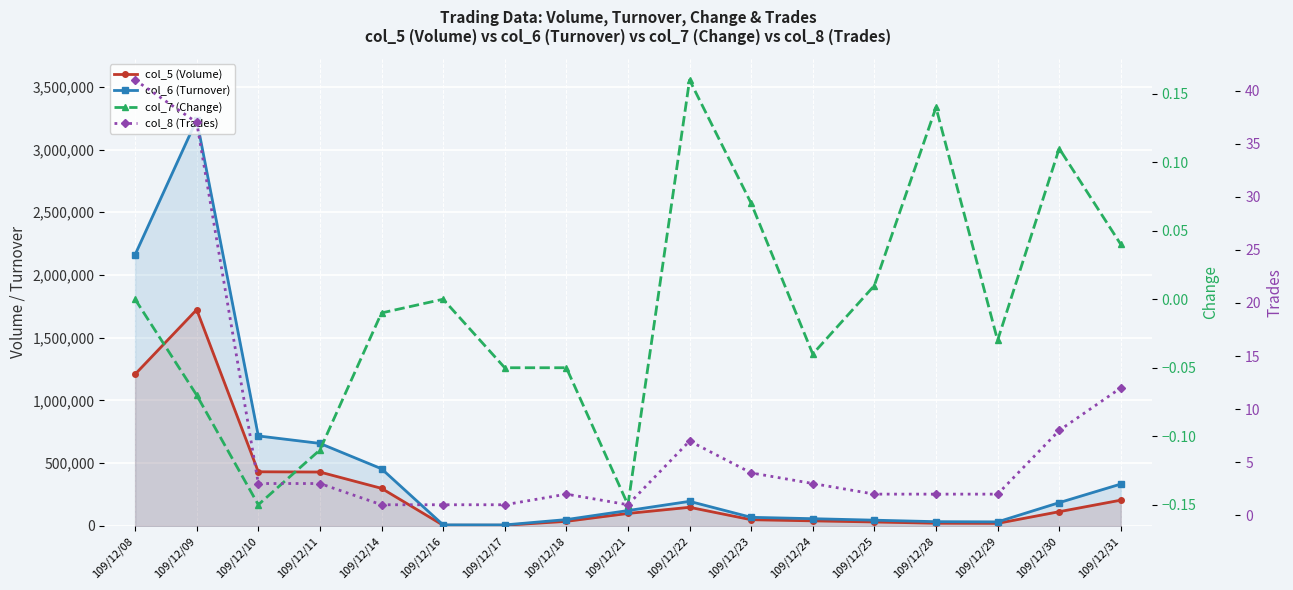

Between 109/12/09 and 109/12/08, which is larger?

109/12/09